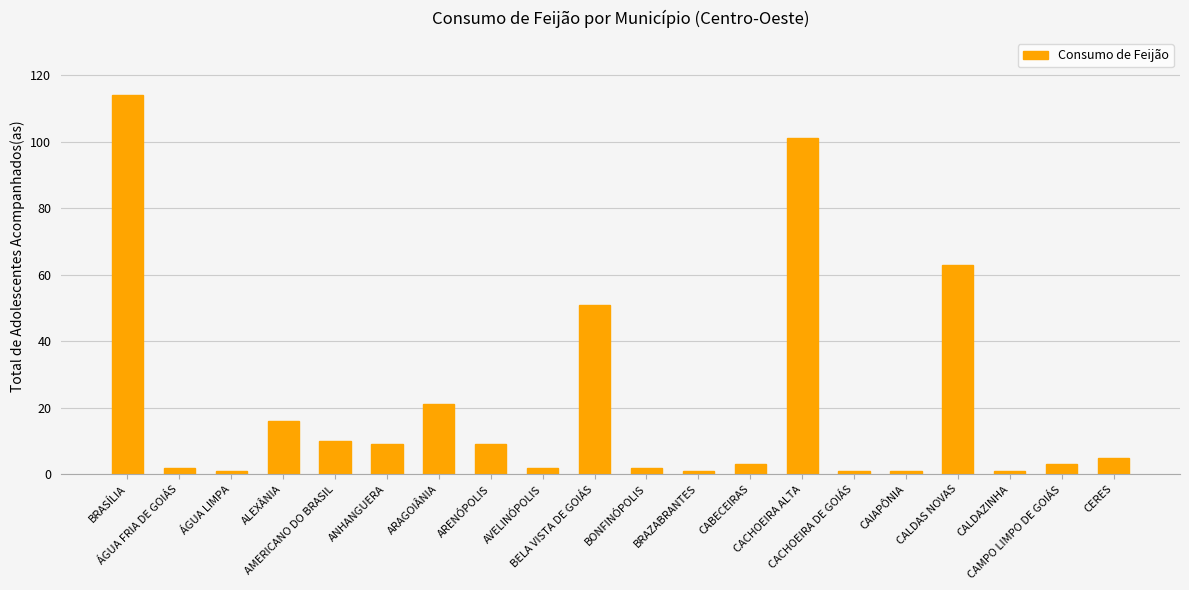

Count the number of data series in this chart.

1